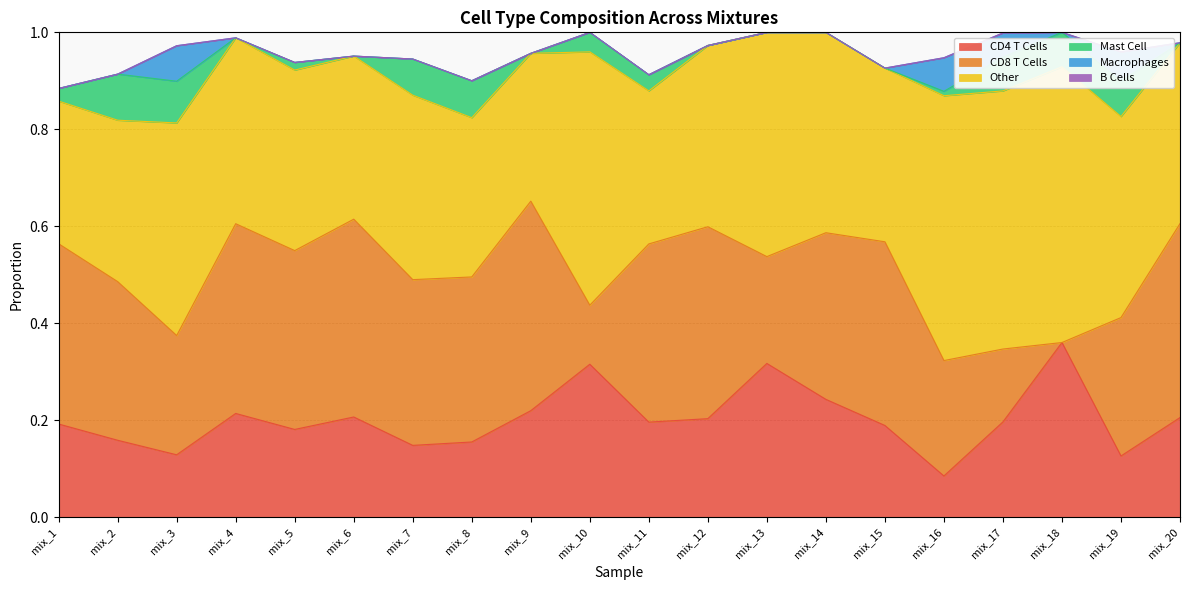

Does the chart have visible grid lines?

Yes